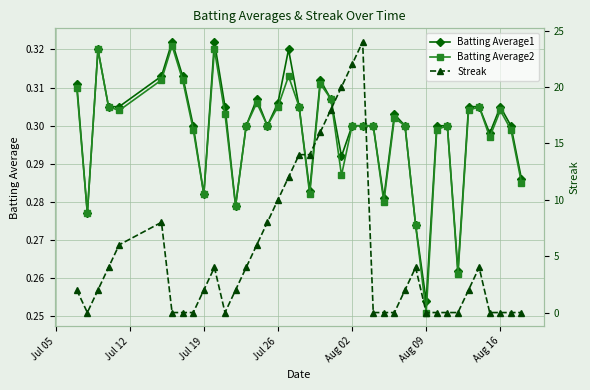

Reading left to right, list all the values displayed in this chart.

Batting Average1: 0.3	0.3	0.3	0.3	0.3	0.3	0.3	0.3	0.3	0.3	0.3	0.3	0.3	0.3	0.3	0.3	0.3	0.3	0.3	0.3	0.3	0.3	0.3	0.3	0.3	0.3	0.3	0.3	0.3	0.3	0.3	0.3	0.3	0.3	0.3	0.3	0.3	0.3	0.3	0.3
Batting Average2: 0.3	0.3	0.3	0.3	0.3	0.3	0.3	0.3	0.3	0.3	0.3	0.3	0.3	0.3	0.3	0.3	0.3	0.3	0.3	0.3	0.3	0.3	0.3	0.3	0.3	0.3	0.3	0.3	0.3	0.3	0.3	0.3	0.3	0.3	0.3	0.3	0.3	0.3	0.3	0.3
Streak: 2.0	0.0	2.0	4.0	6.0	8.0	0.0	0.0	0.0	2.0	4.0	0.0	2.0	4.0	6.0	8.0	10.0	12.0	14.0	14.0	16.0	18.0	20.0	22.0	24.0	0.0	0.0	0.0	2.0	4.0	0.0	0.0	0.0	0.0	2.0	4.0	0.0	0.0	0.0	0.0